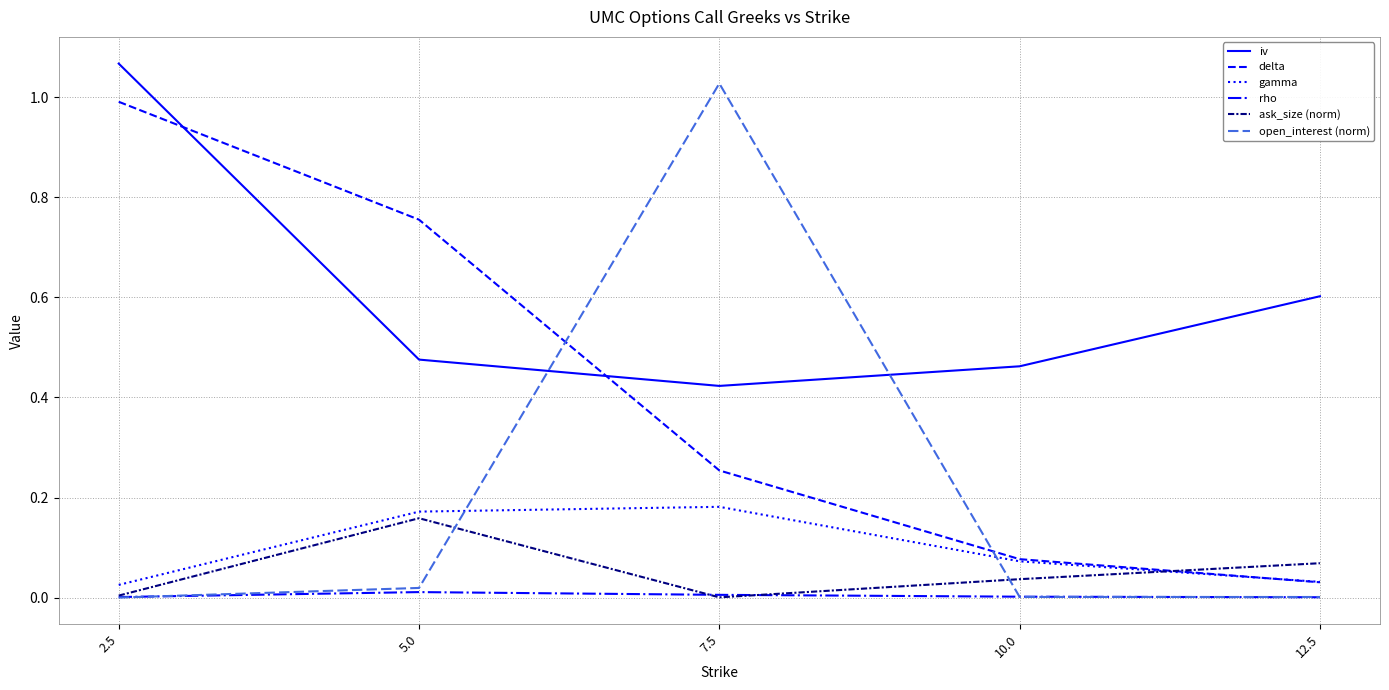

True or false: delta has more than 2 interior local peaks.

False